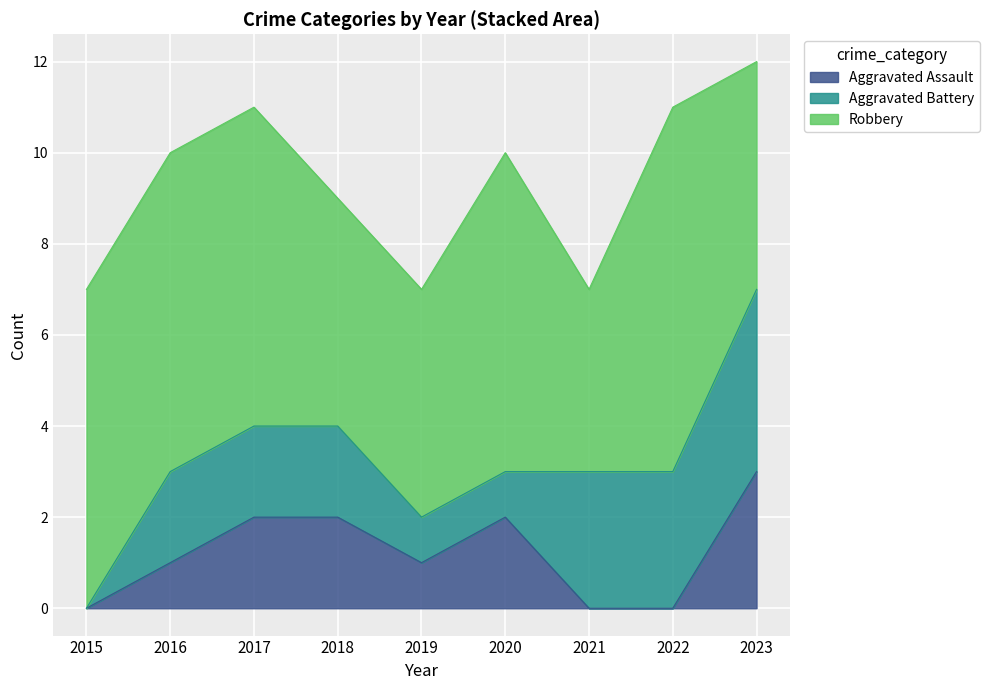

True or false: Aggravated Assault has a value of 3 at 2017.

False